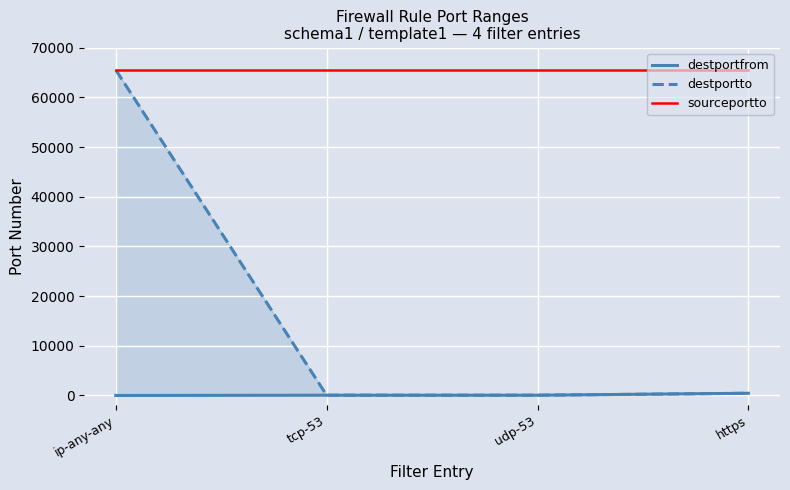

True or false: destportfrom has a value of 443 at https.

True